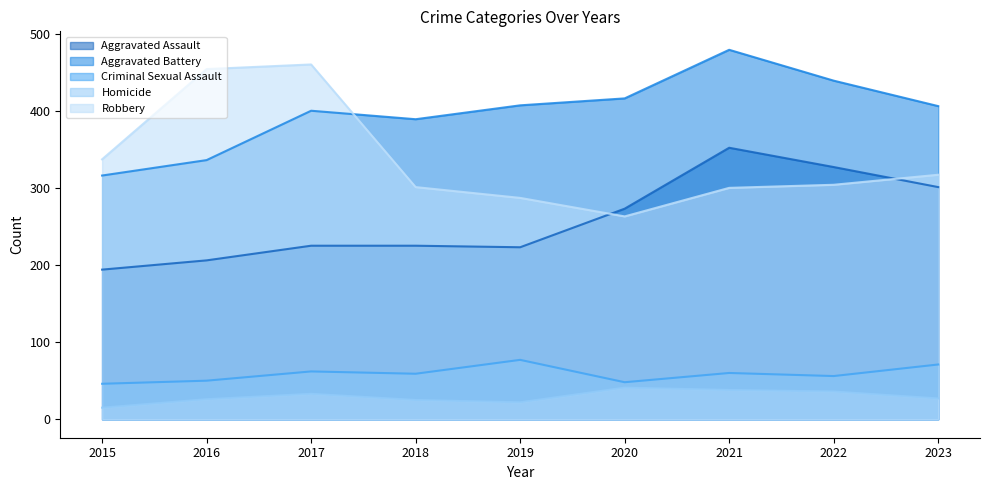

What is the value of the Aggravated Battery point at the 5th from the left?

407